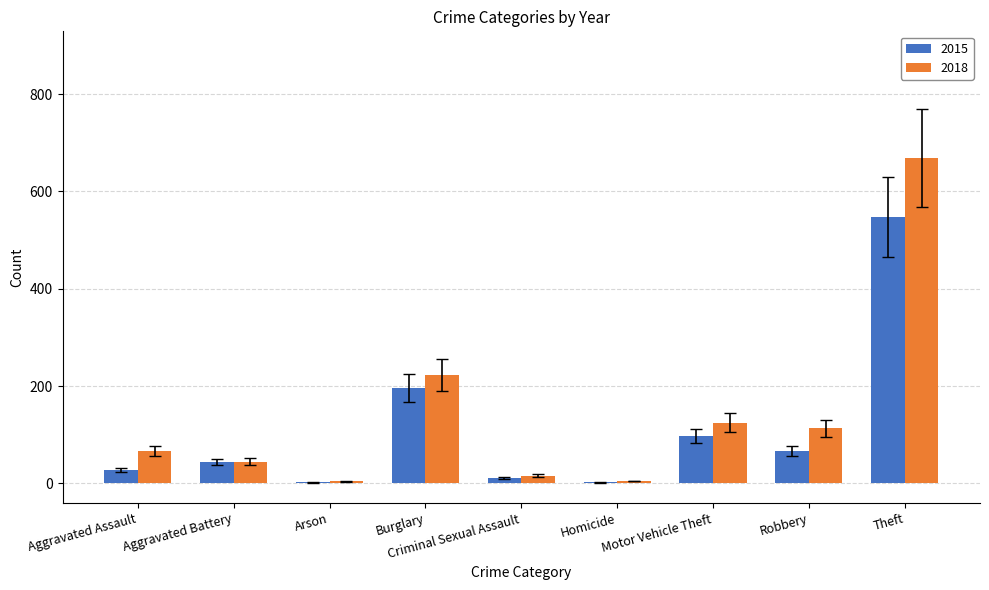

How many categories are shown in the chart?

9